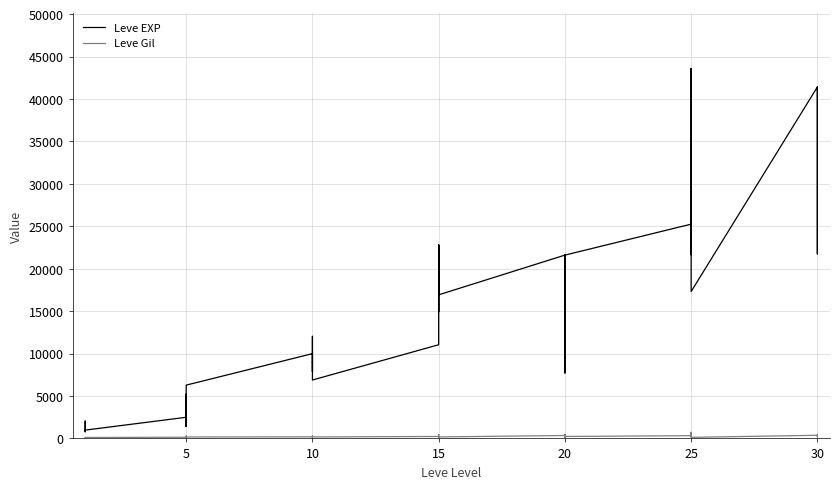

Reading right to left, list all the values displayed in this chart.

Leve EXP: 41410	21740	41410	41410	17310	43600	36390	26160	21650	25250	21600	7710	21600	17120	11560	21600	16920	16920	22790	14920	22790	11040	6880	8930	7880	12030	8930	9990	6280	3600	1420	5220	1420	2490	980	800	1330	1330	2040	800
Leve Gil: 440	175	296	372	126	715	379	203	229	326	230	101	281	485	101	344	174	170	234	172	468	230	175	284	168	230	169	191	169	170	140	293	169	139	112	112	115	114	114	113